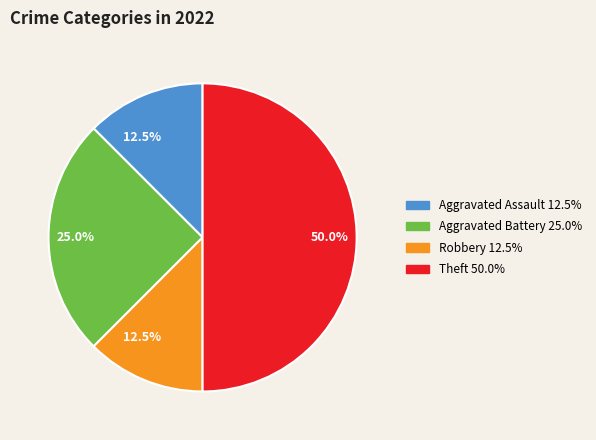

Approximately how many times larger is the value at Robbery compared to Aggravated Battery?

0.5